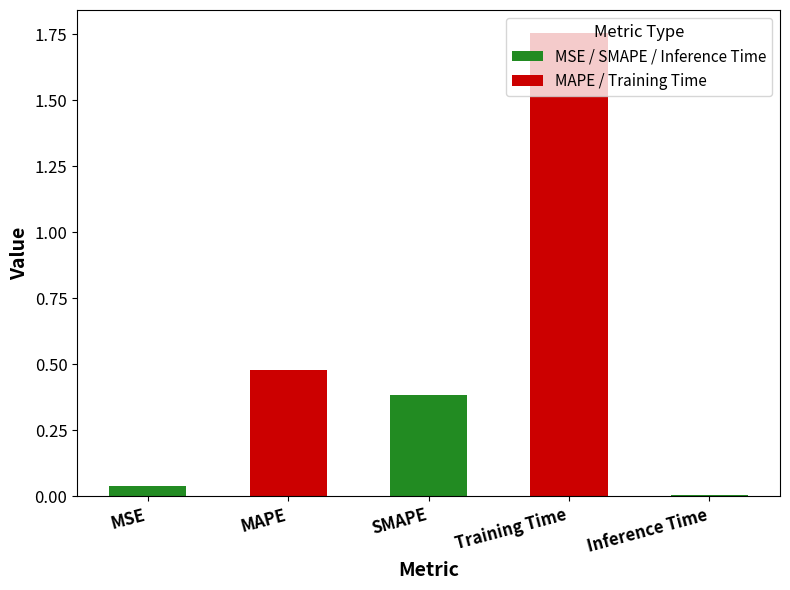

Approximately how many times larger is the value at SMAPE compared to Training Time?

0.2